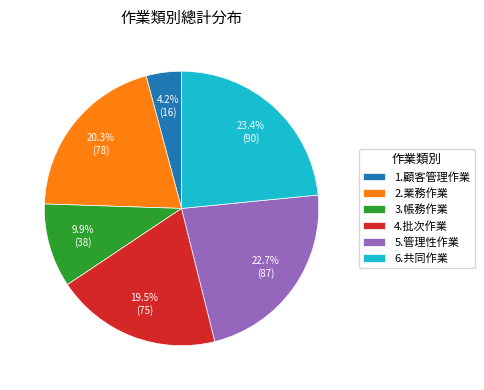

The 3.帳務作業 slice represents 23% of the pie. True or false?

False